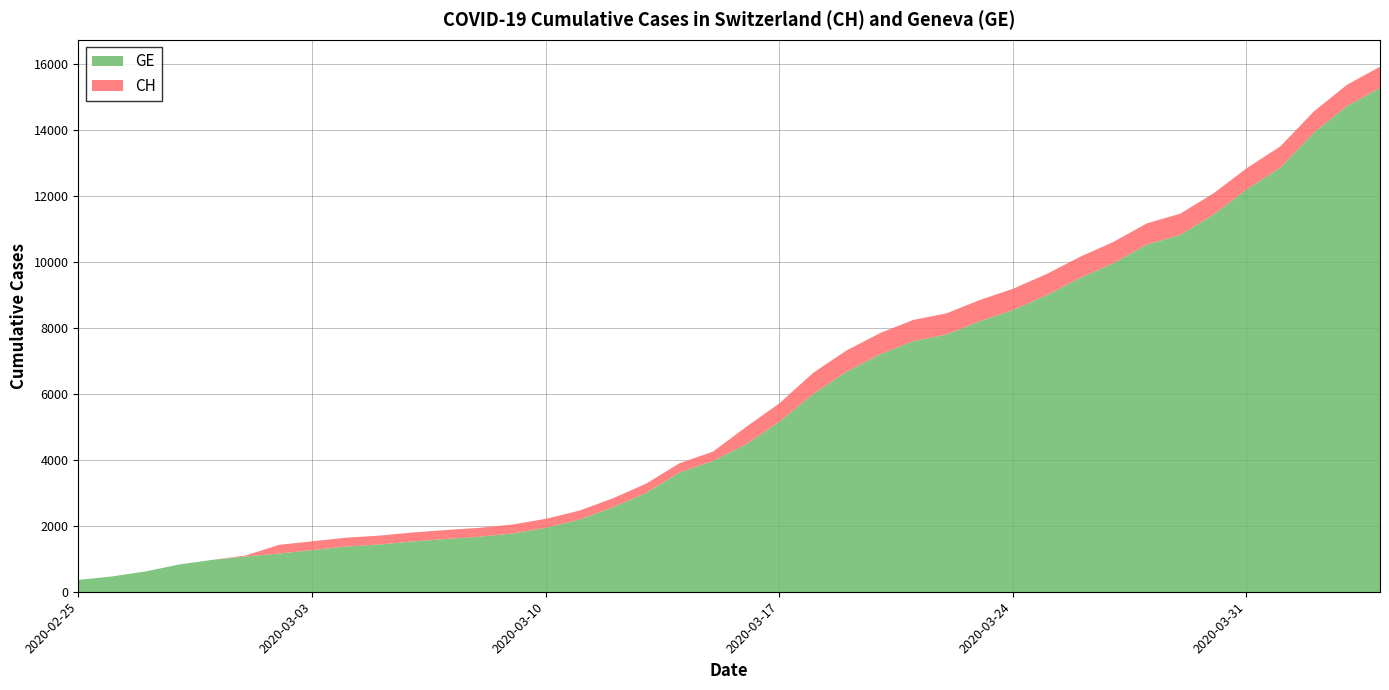

The value of GE at 2020-03-21 is 7607. True or false?

True